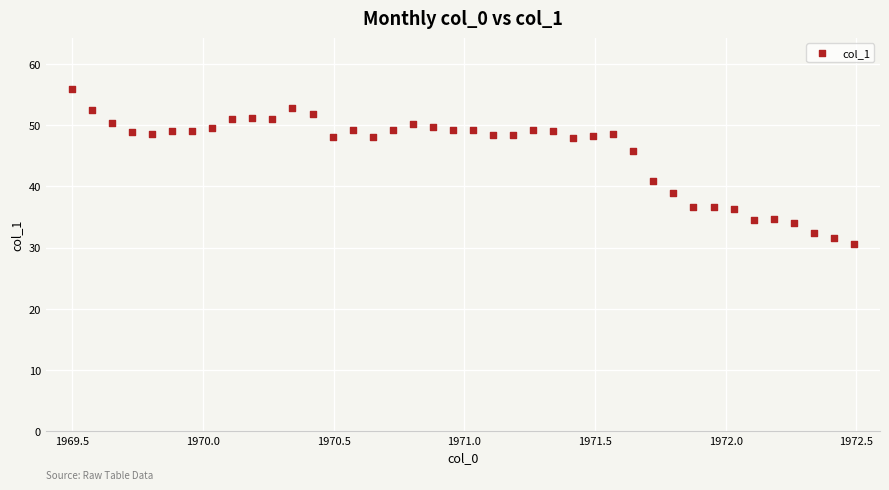

What is the range of X values (max minus min)?

3.0